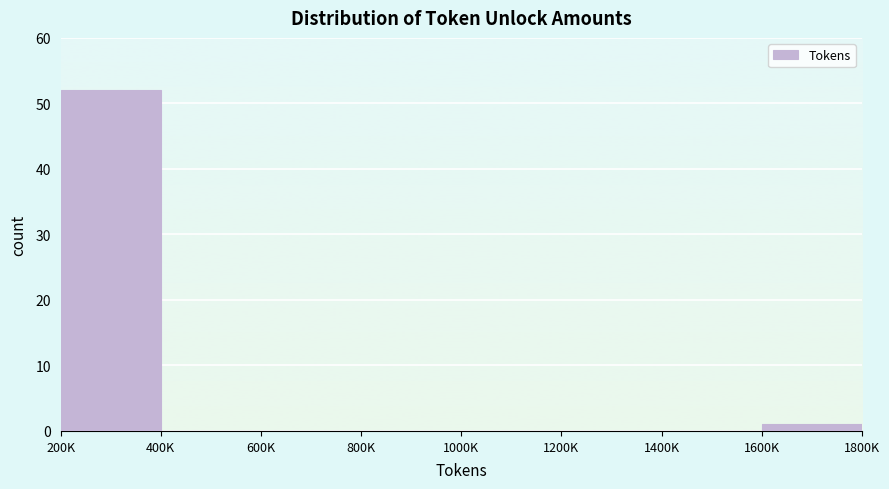

Reading left to right, extract all data points from this chart.

200K=52	400K=0	600K=0	800K=0	1000K=0	1200K=0	1400K=0	1600K=1